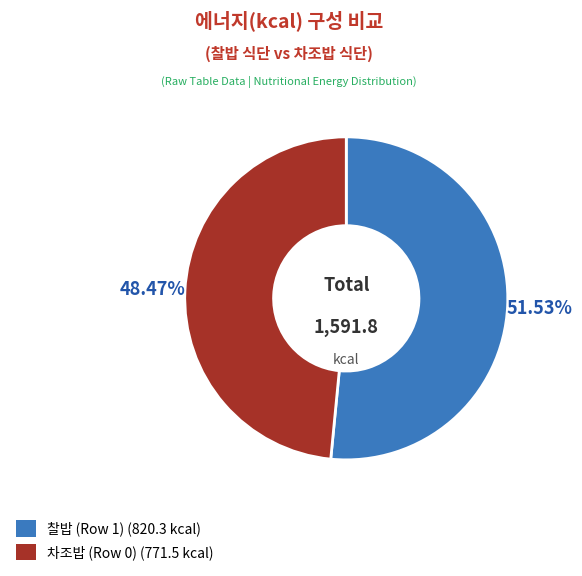

To the nearest percent, what is the combined percentage of 찰밥 (Row 1) and 차조밥 (Row 0)?

100%